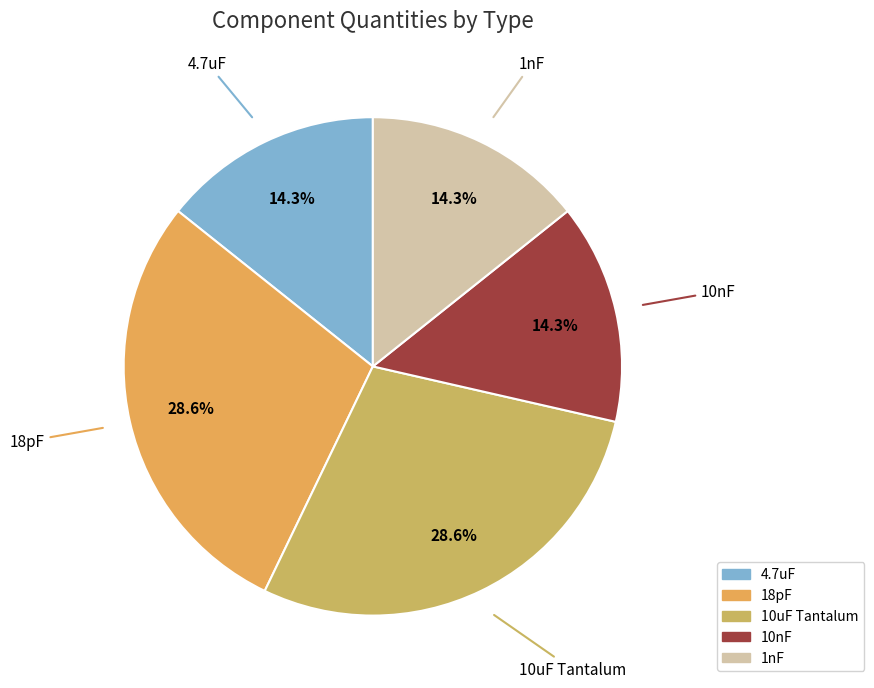

To the nearest percent, what is the difference between the 18pF and 1nF slice percentages?

14%